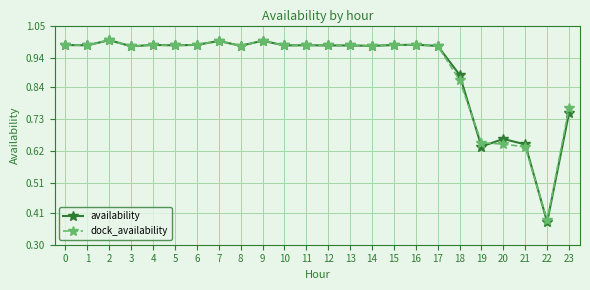

Which series has the widest spread of values?

availability